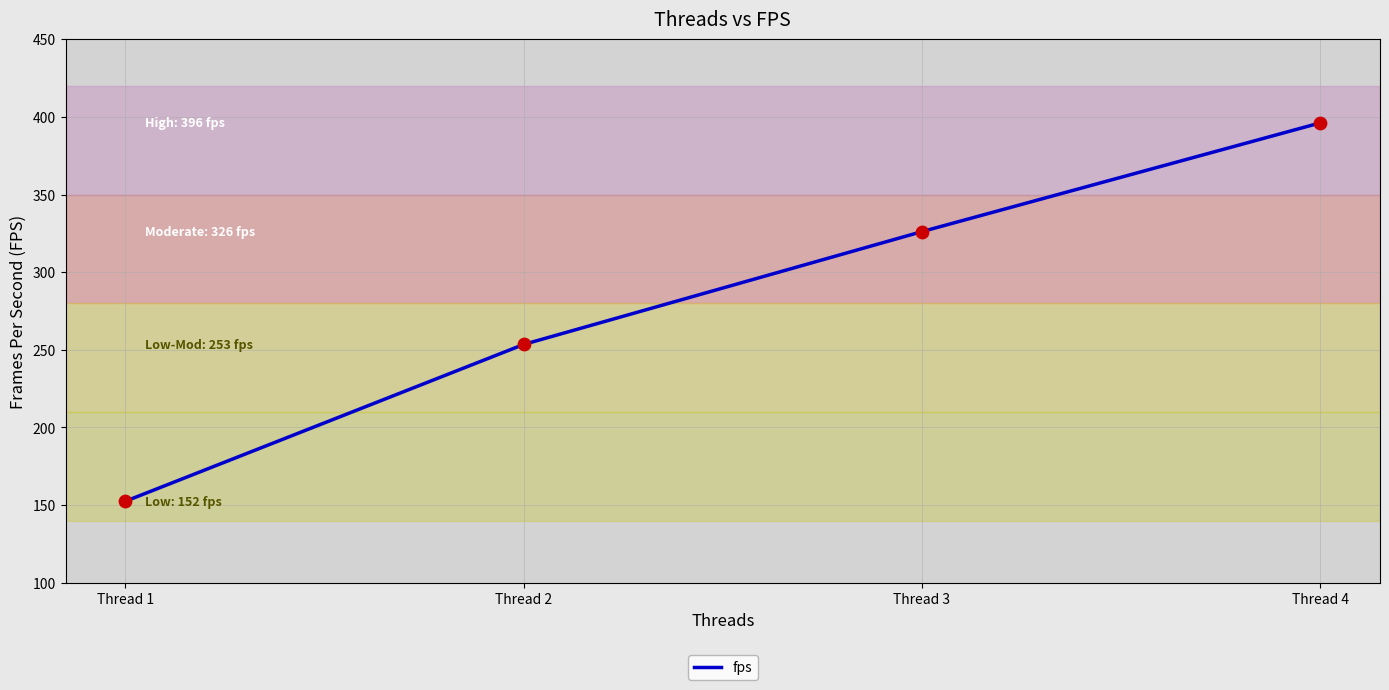

Approximately how many times larger is the value at Thread 3 compared to Thread 4?

0.8